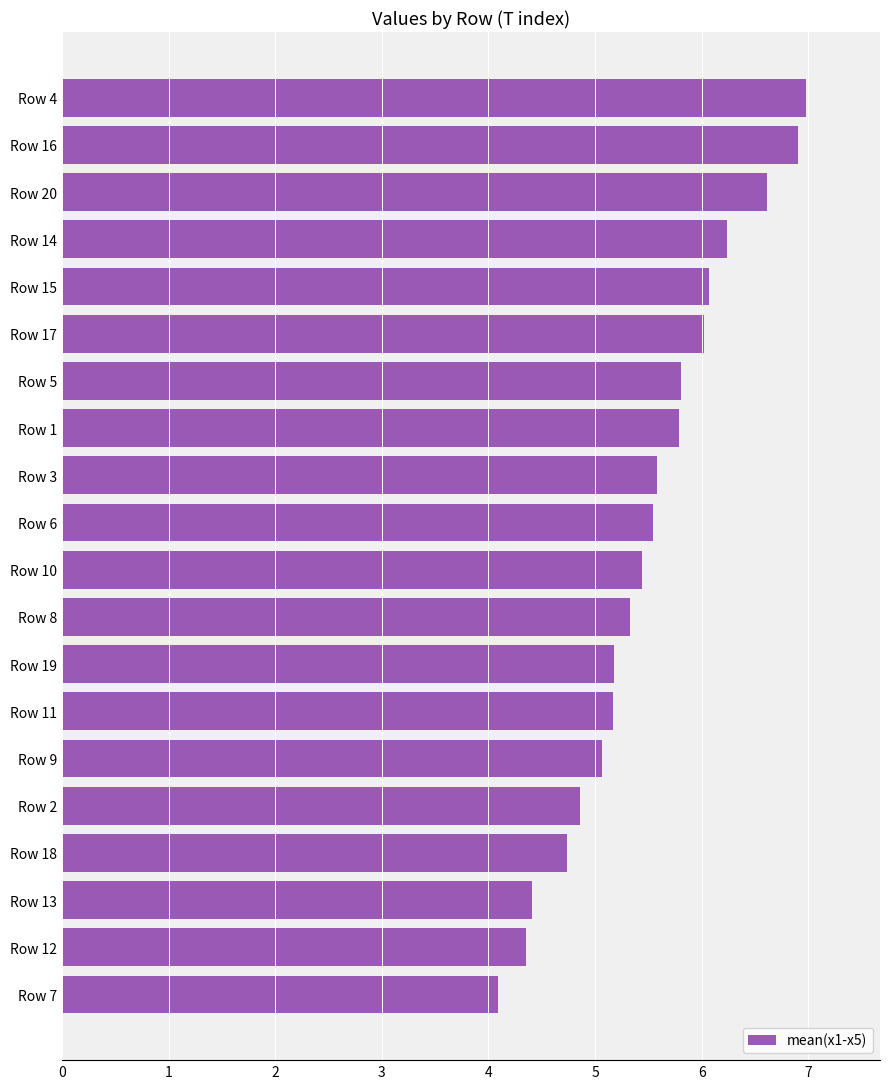

Reading bottom to top, extract all data points from this chart.

Row 7=4.1	Row 12=4.4	Row 13=4.4	Row 18=4.7	Row 2=4.9	Row 9=5.1	Row 11=5.2	Row 19=5.2	Row 8=5.3	Row 10=5.4	Row 6=5.5	Row 3=5.6	Row 1=5.8	Row 5=5.8	Row 17=6.0	Row 15=6.1	Row 14=6.2	Row 20=6.6	Row 16=6.9	Row 4=7.0